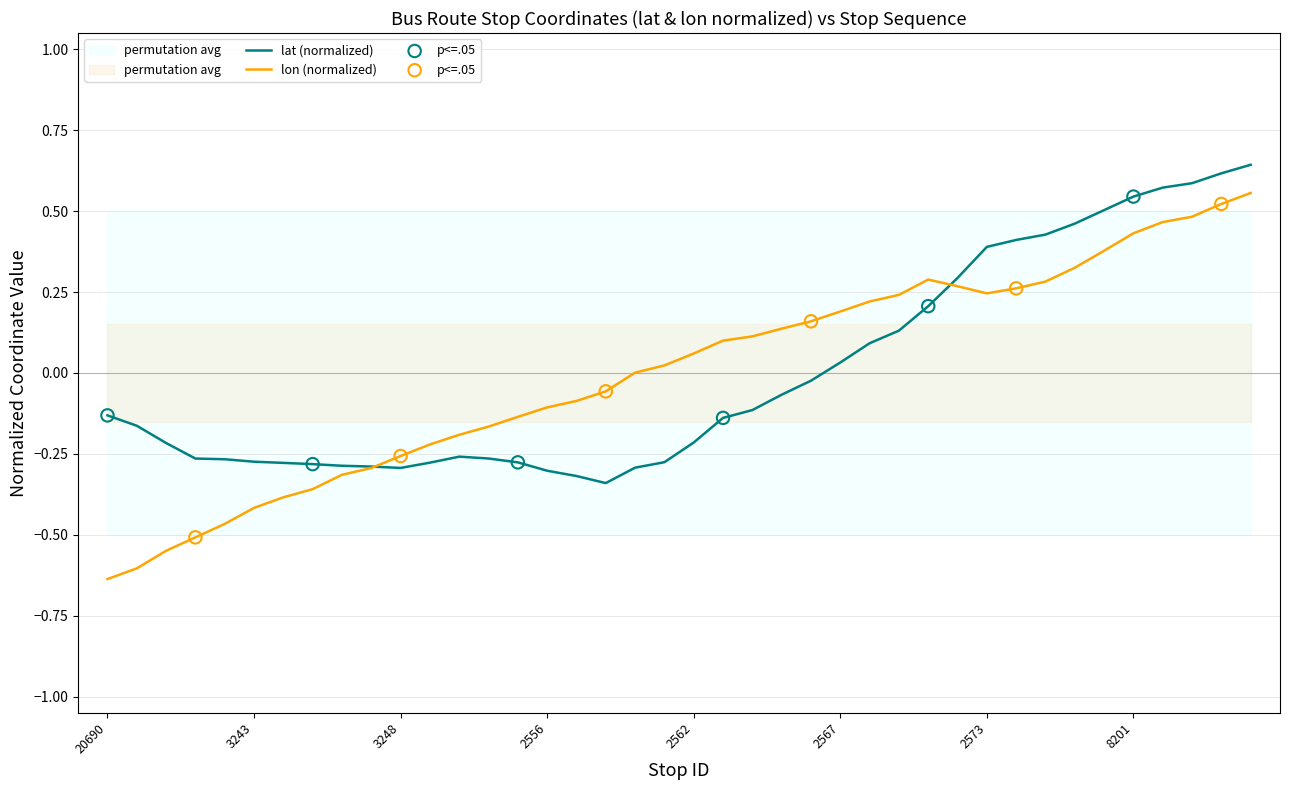

What is the total value across all series at 2558?

-0.4